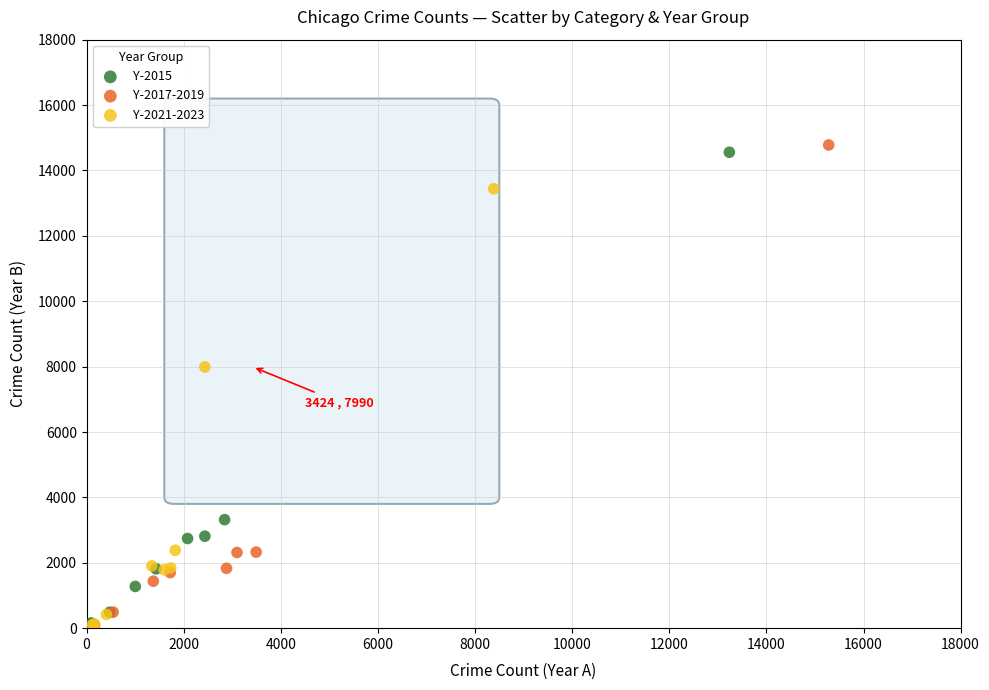

Which series has the widest spread of Y values?

Y-2017-2019